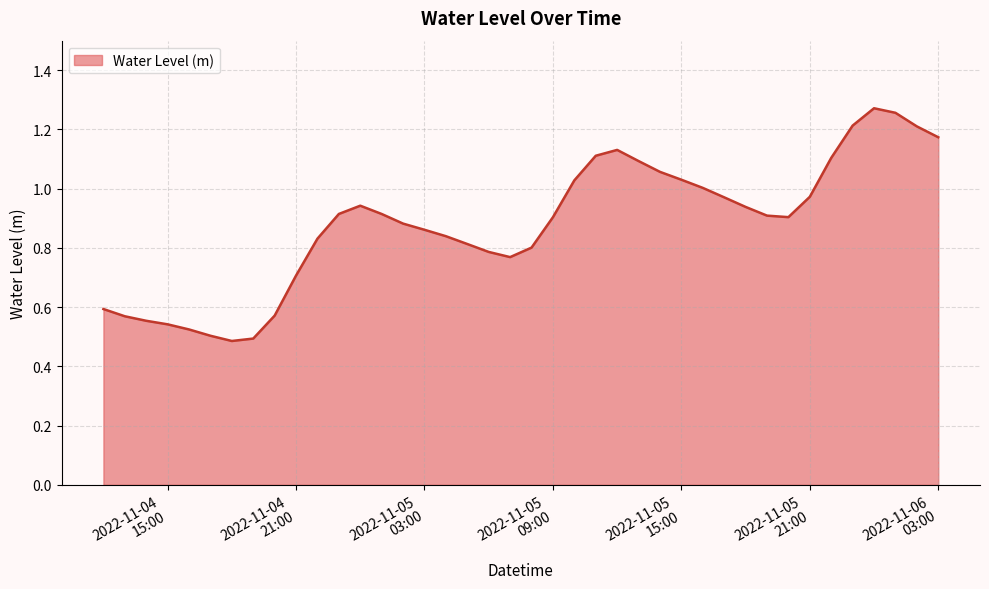

Does the chart have visible grid lines?

Yes